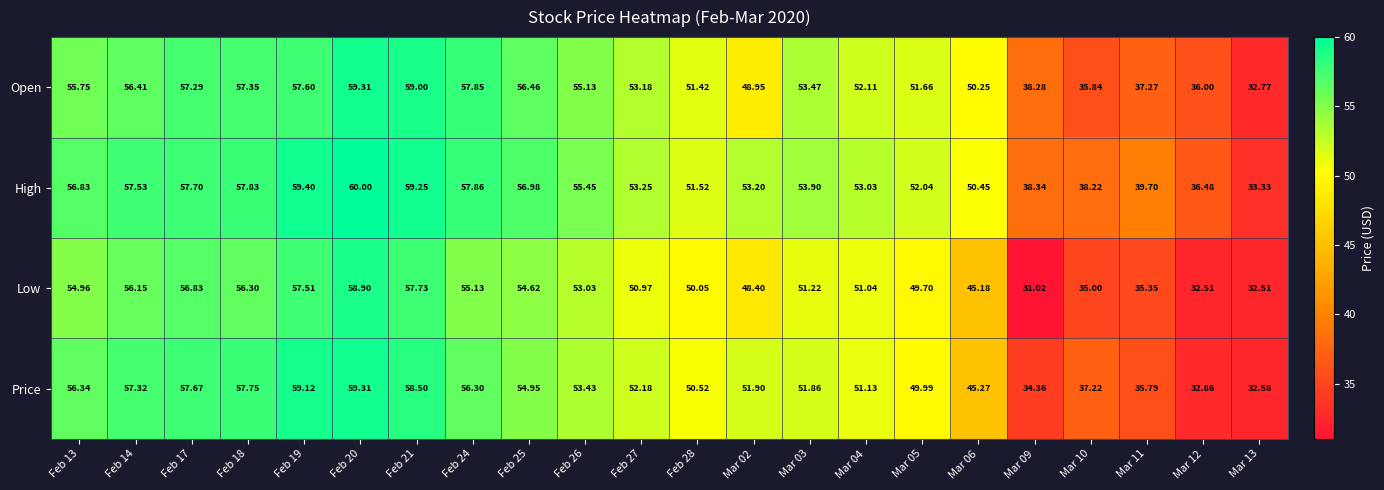

Which series changed the most between Feb 14 and Mar 11?

Price